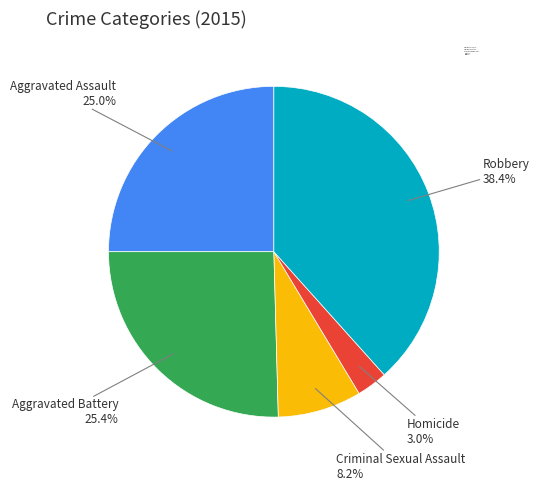

Which category has the smallest portion of the pie?

Homicide